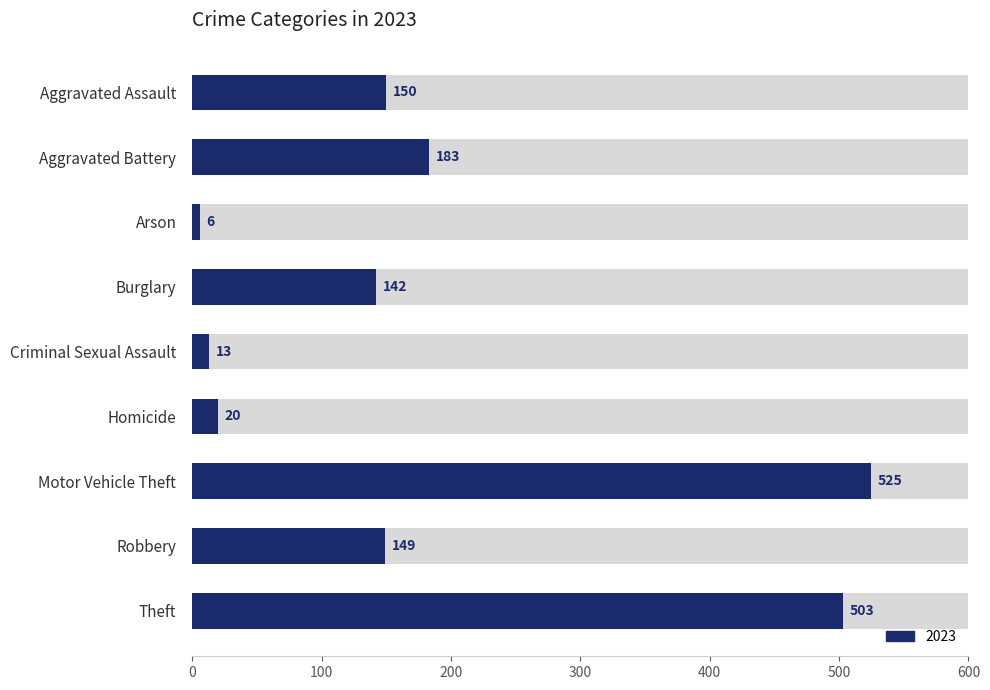

Rank the categories by value from lowest to highest.

Arson, Criminal Sexual Assault, Homicide, Burglary, Robbery, Aggravated Assault, Aggravated Battery, Theft, Motor Vehicle Theft